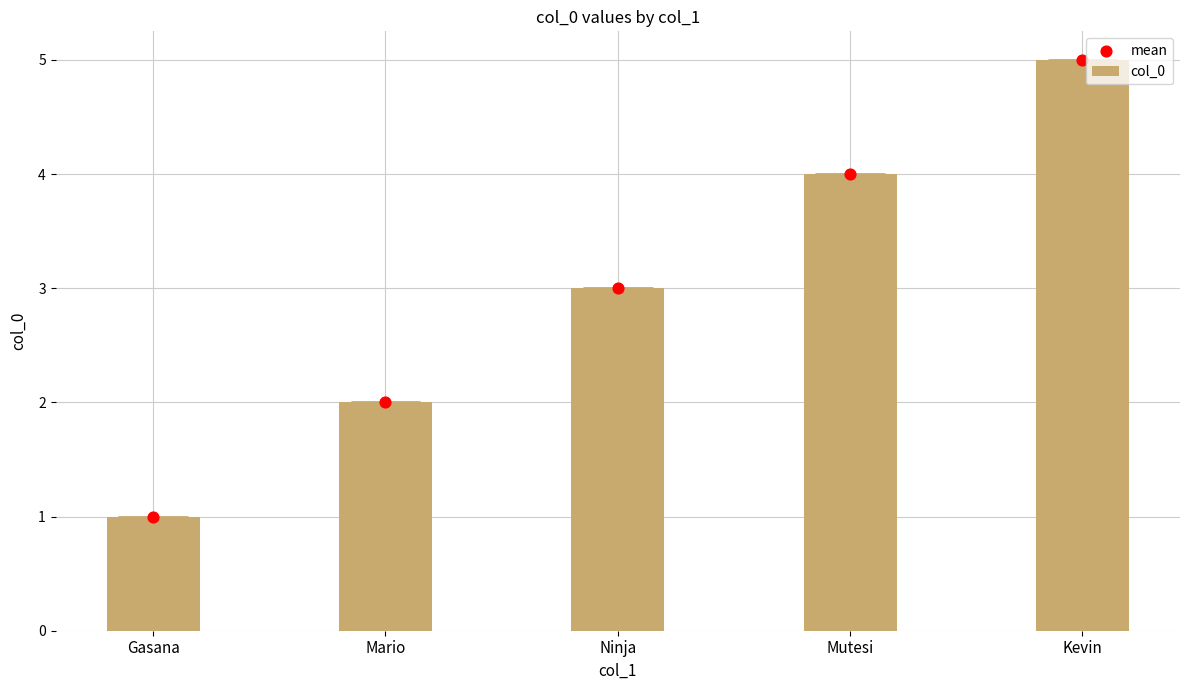

What are all the series names shown in the legend?

col_0, mean